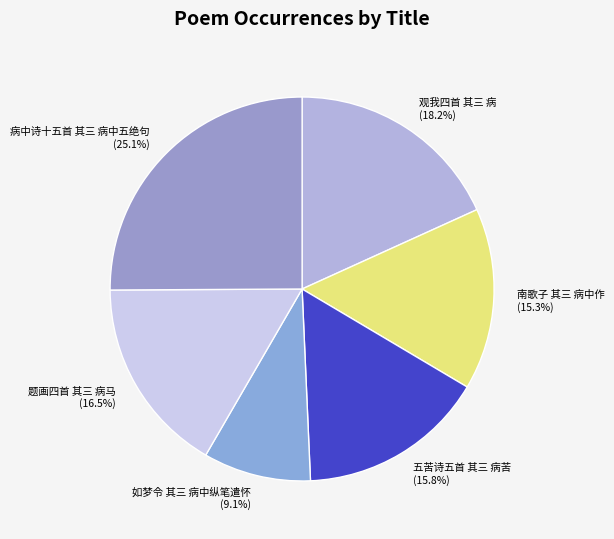

To the nearest percent, what portion does 如梦令 其三 病中纵笔遣怀 represent?

9%